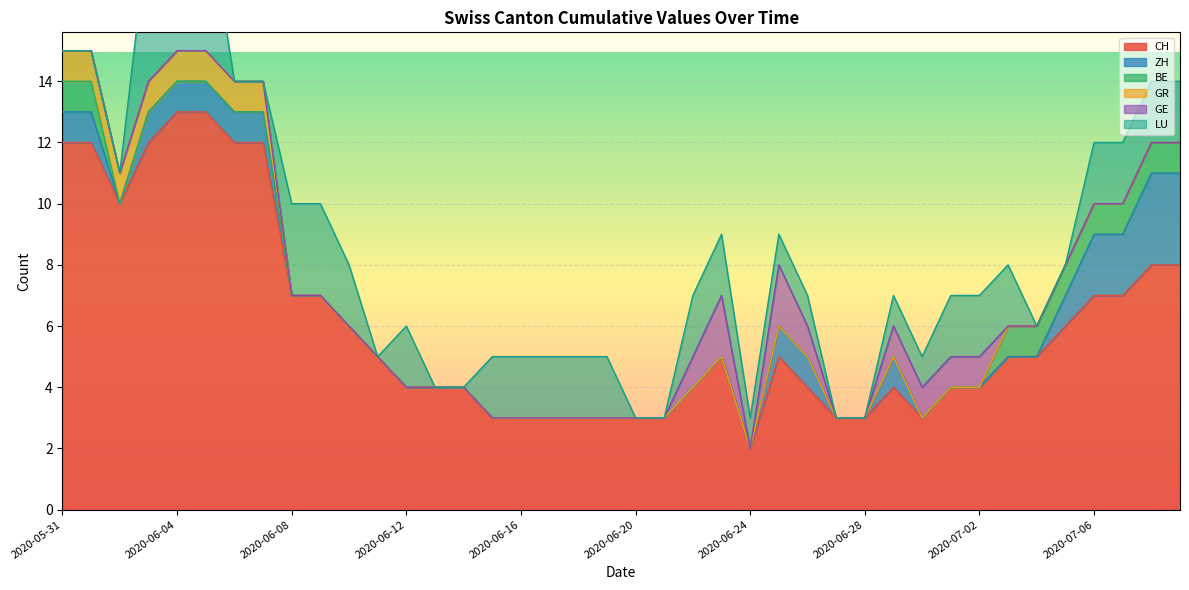

What is the total value across all series at 2020-06-27?

3